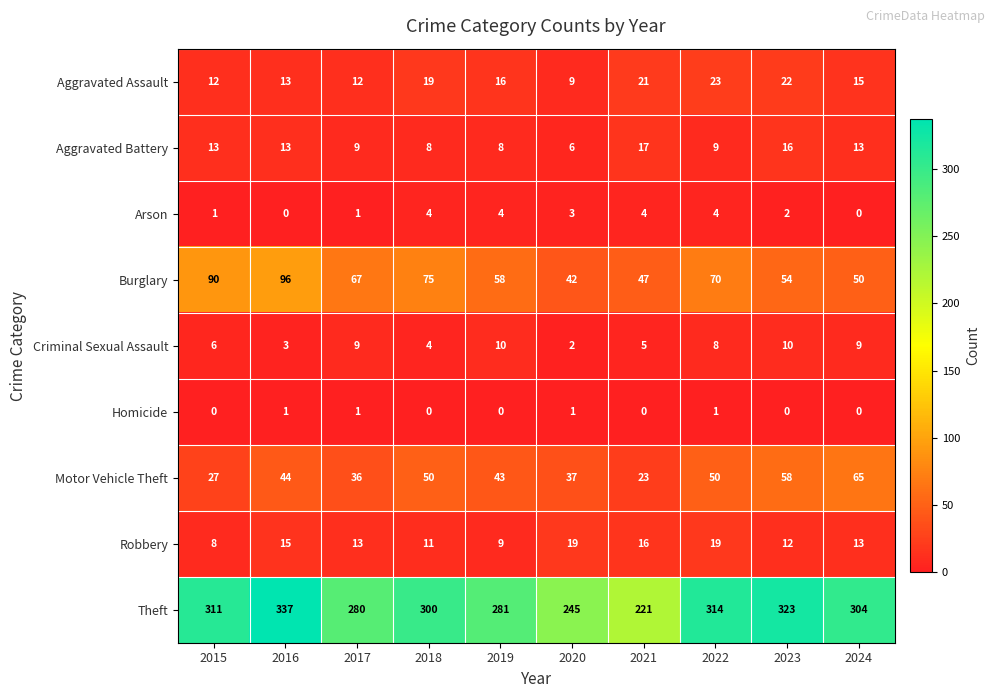

What is the sum of all Aggravated Assault values?

162